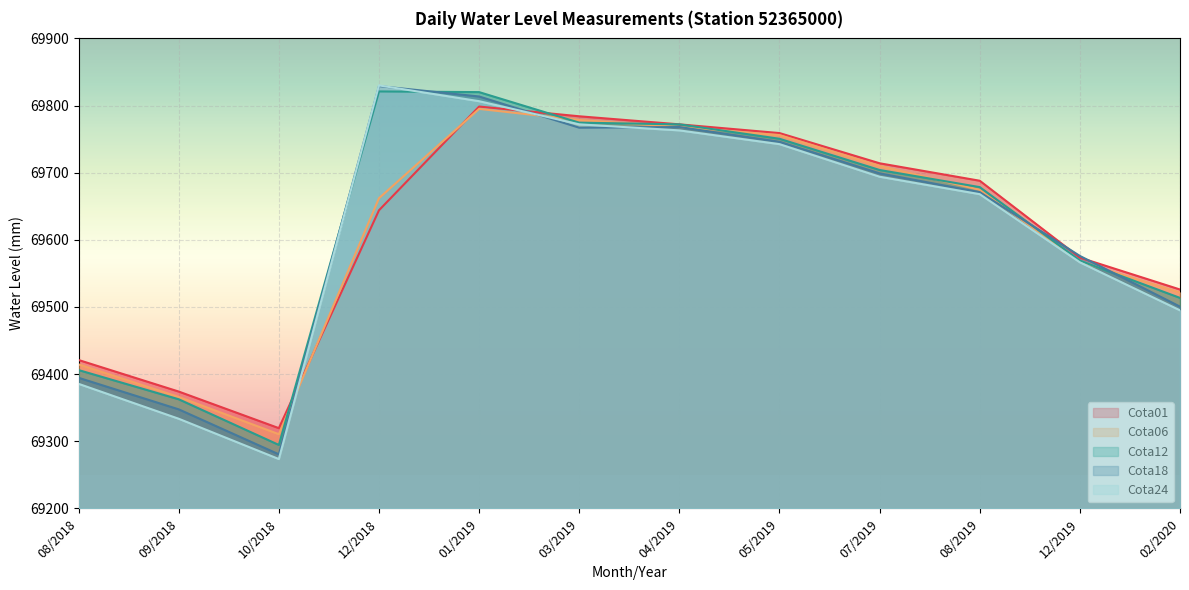

How many interior local peaks does the Cota12 series have?

1